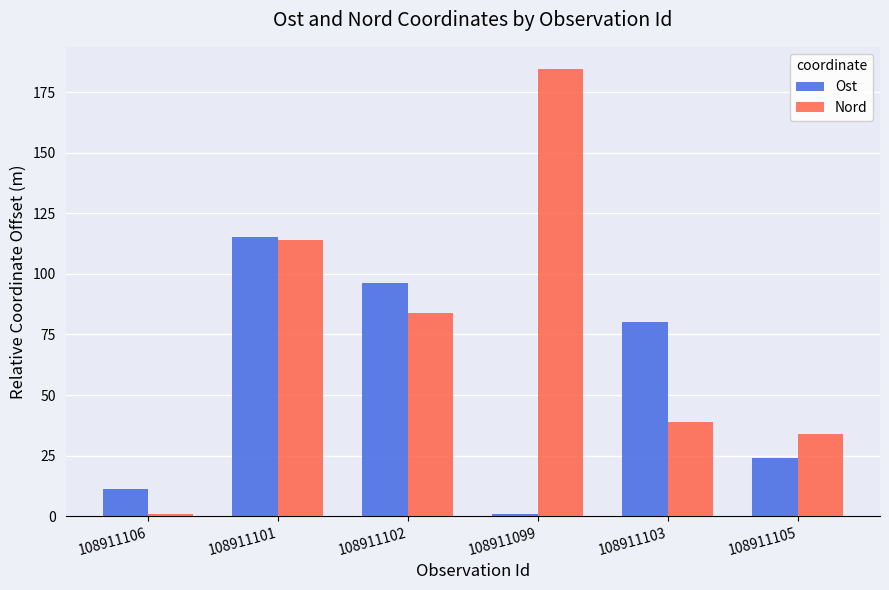

Reading left to right, transcribe all the data shown in this chart.

Ost: 11.3	115.3	96.3	1.0	80.2	24.1
Nord: 1.0	114.0	83.8	184.5	38.7	33.8